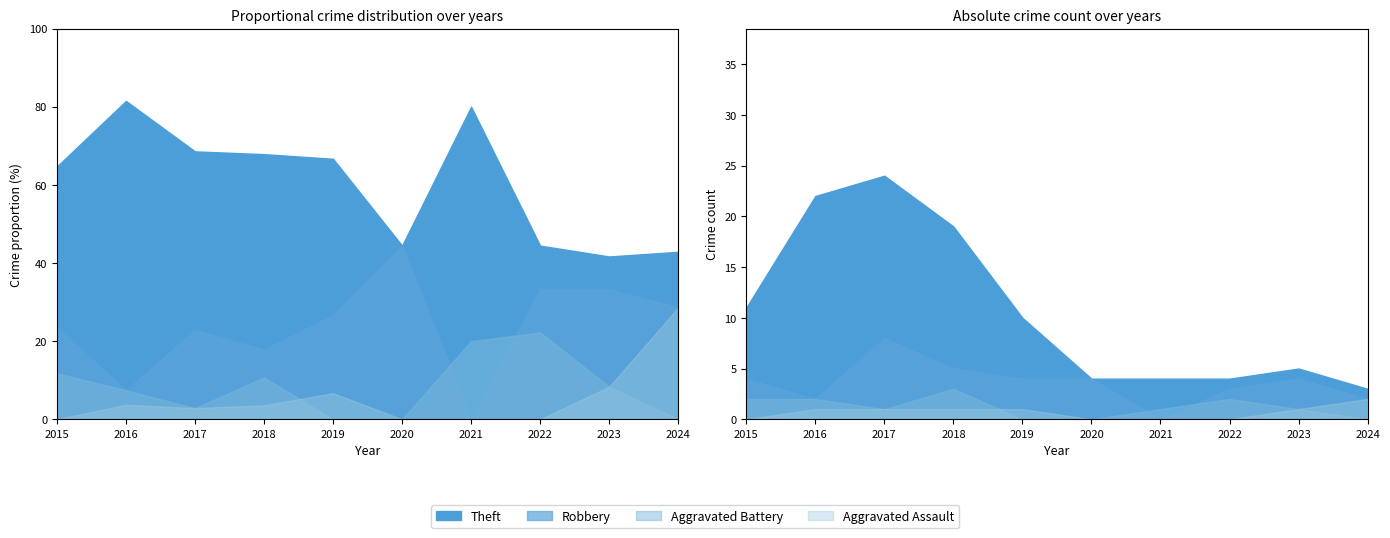

True or false: Aggravated Battery and Total intersect in this chart.

False